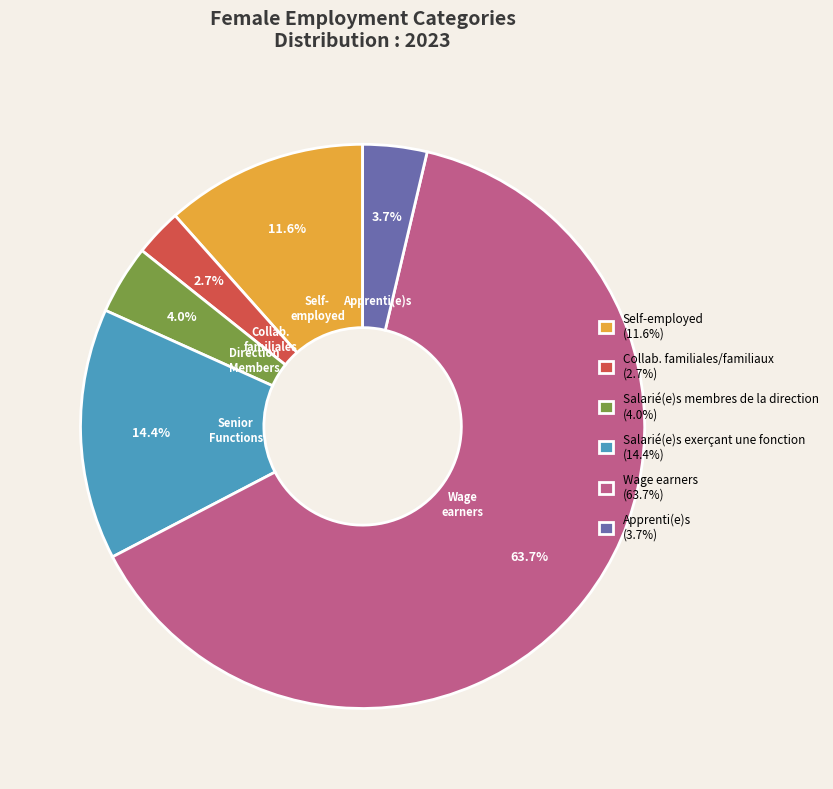

What percentage is NOT represented by Salarié(e)s membres de la direction (4.0%)?

96.0%